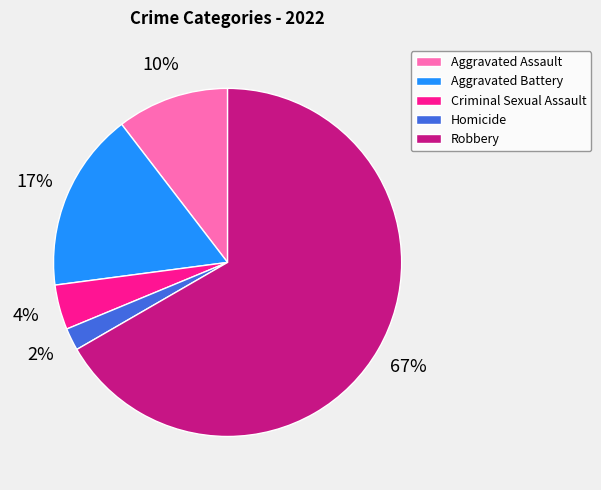

Which slice is the largest?

Robbery